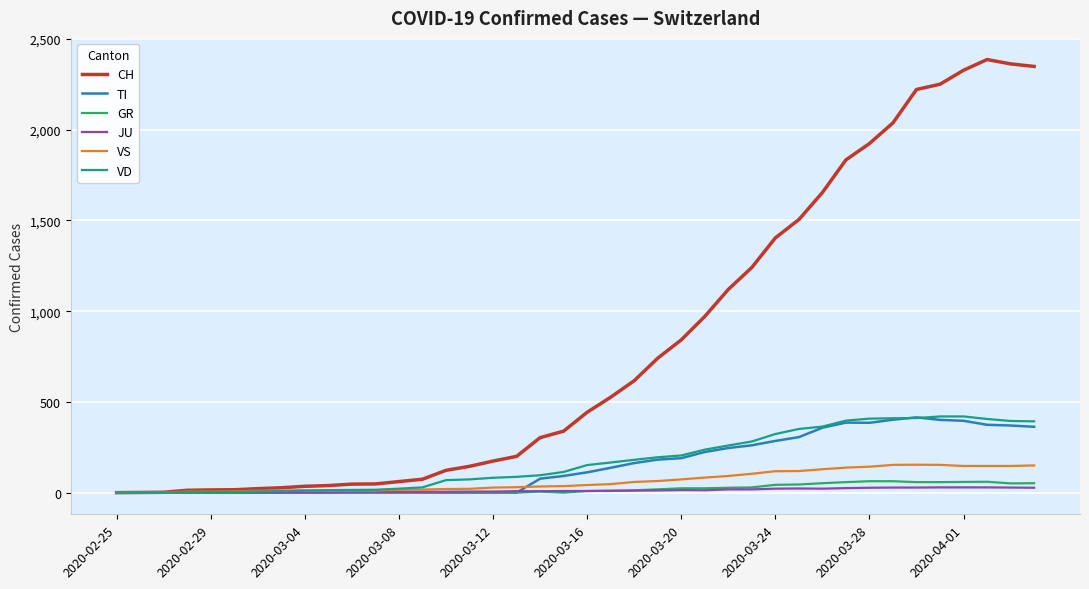

What is the greatest value displayed?

2387